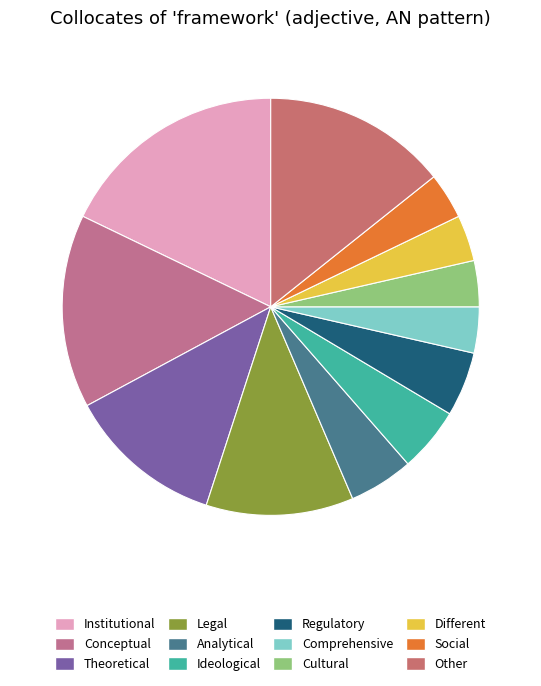

To the nearest percent, what is the difference between the largest and smallest slice percentages?

14%